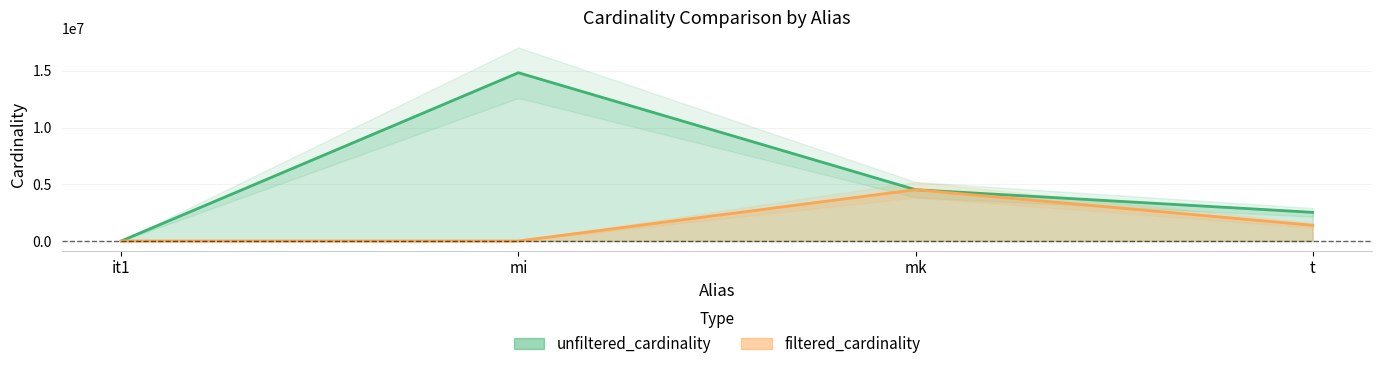

Reading left to right, transcribe all the data shown in this chart.

unfiltered_cardinality: 113	14835720	4523930	2528312
filtered_cardinality: 1	239	4523930	1384626